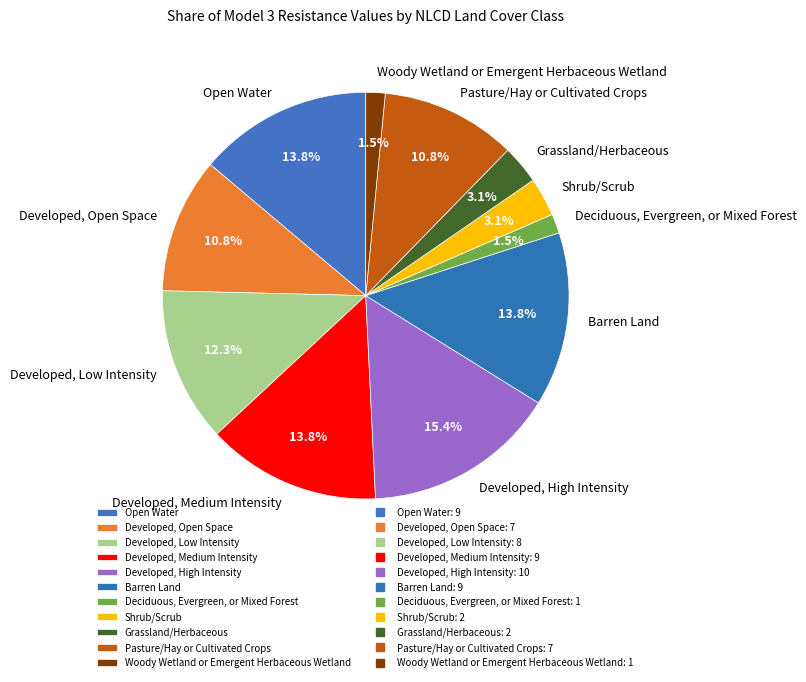

Which has a higher value, Developed, Medium Intensity or Developed, High Intensity?

Developed, High Intensity